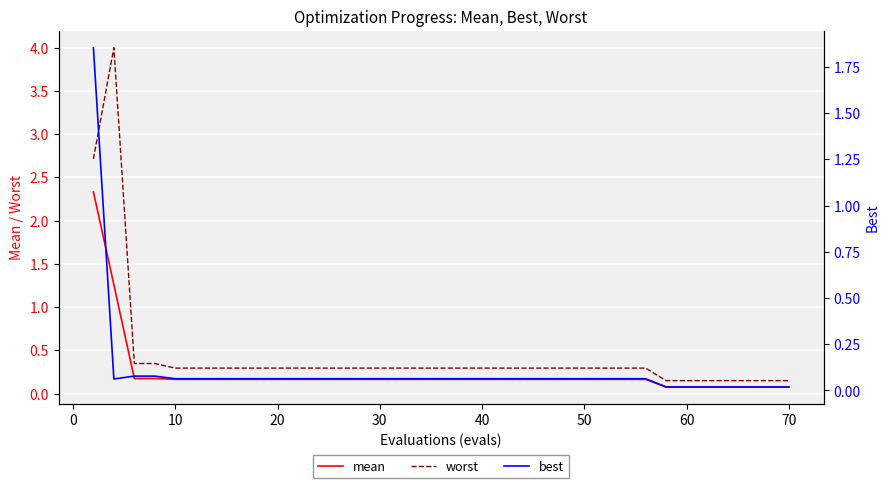

True or false: worst and best cross at least once.

False